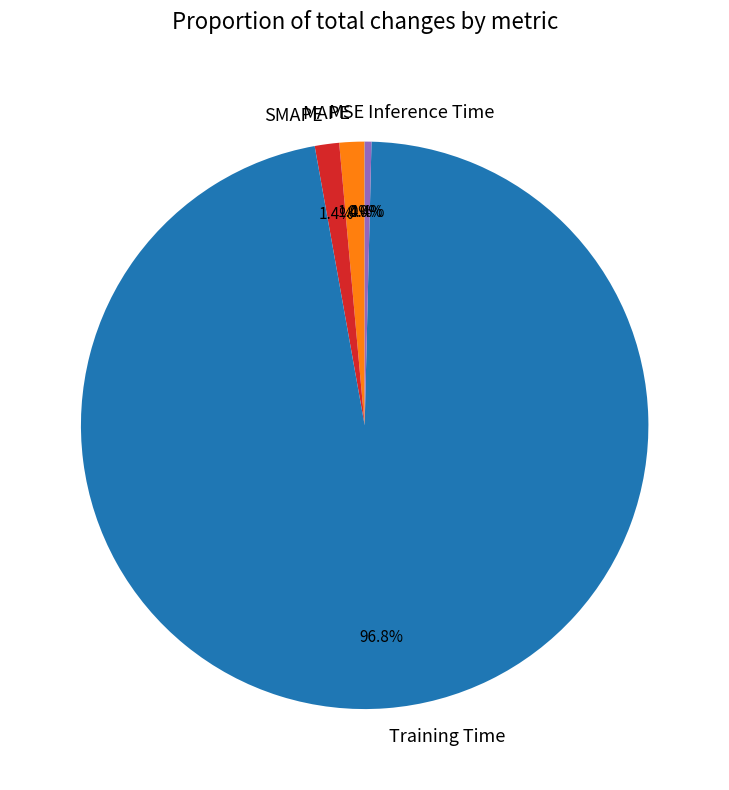

Combined, do Training Time and SMAPE account for over 50%?

Yes